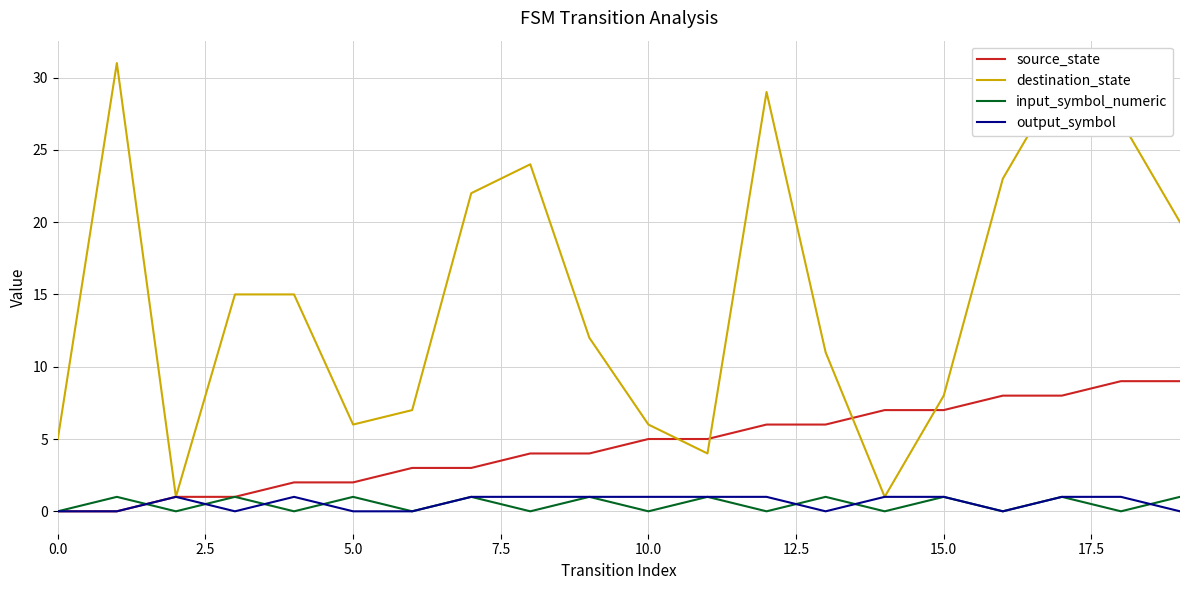

Which series has the largest total across all categories?

destination_state